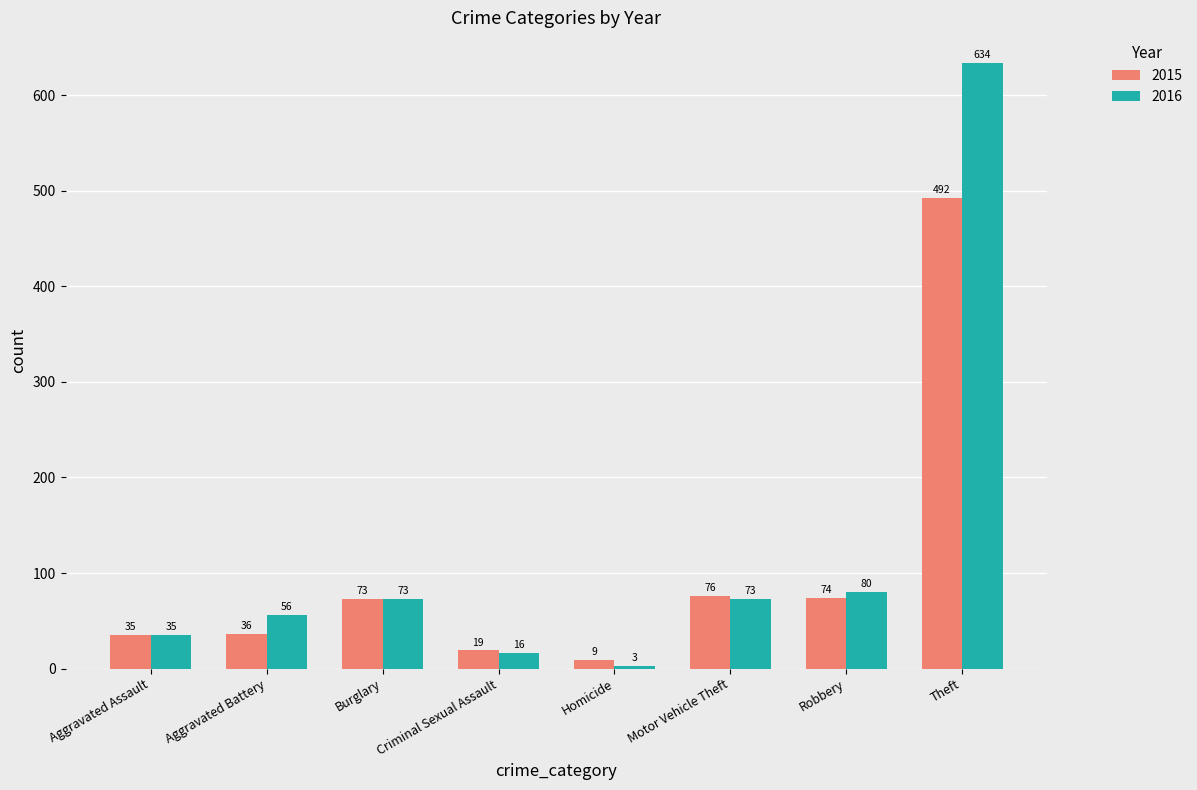

Which category has the lowest value in the 2016 series?

Homicide